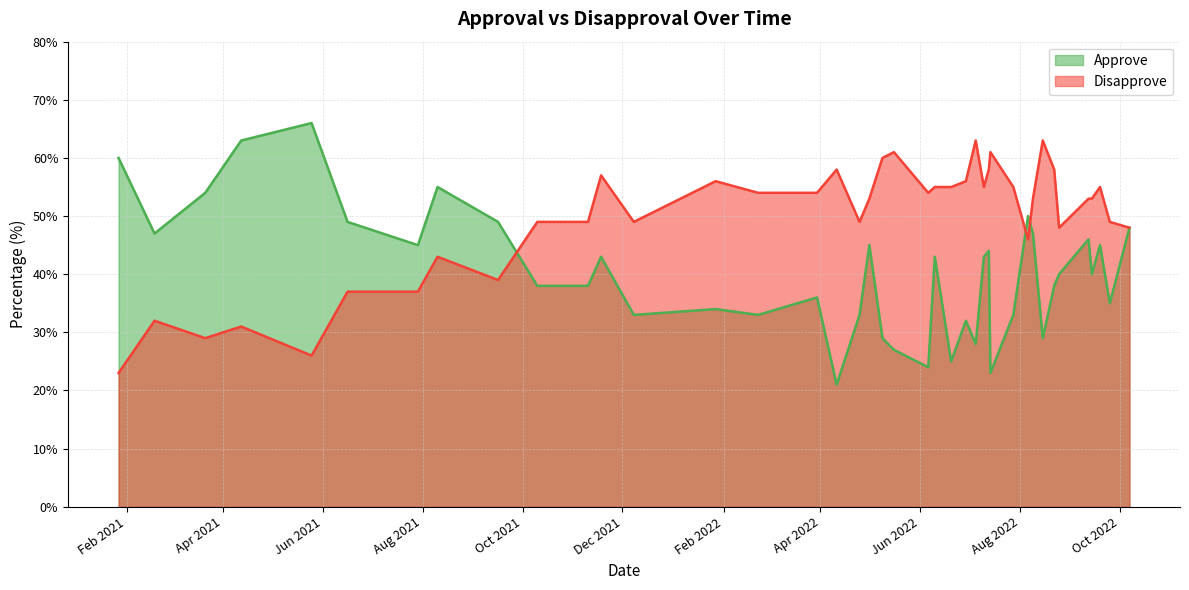

How many lines are shown in the chart?

2